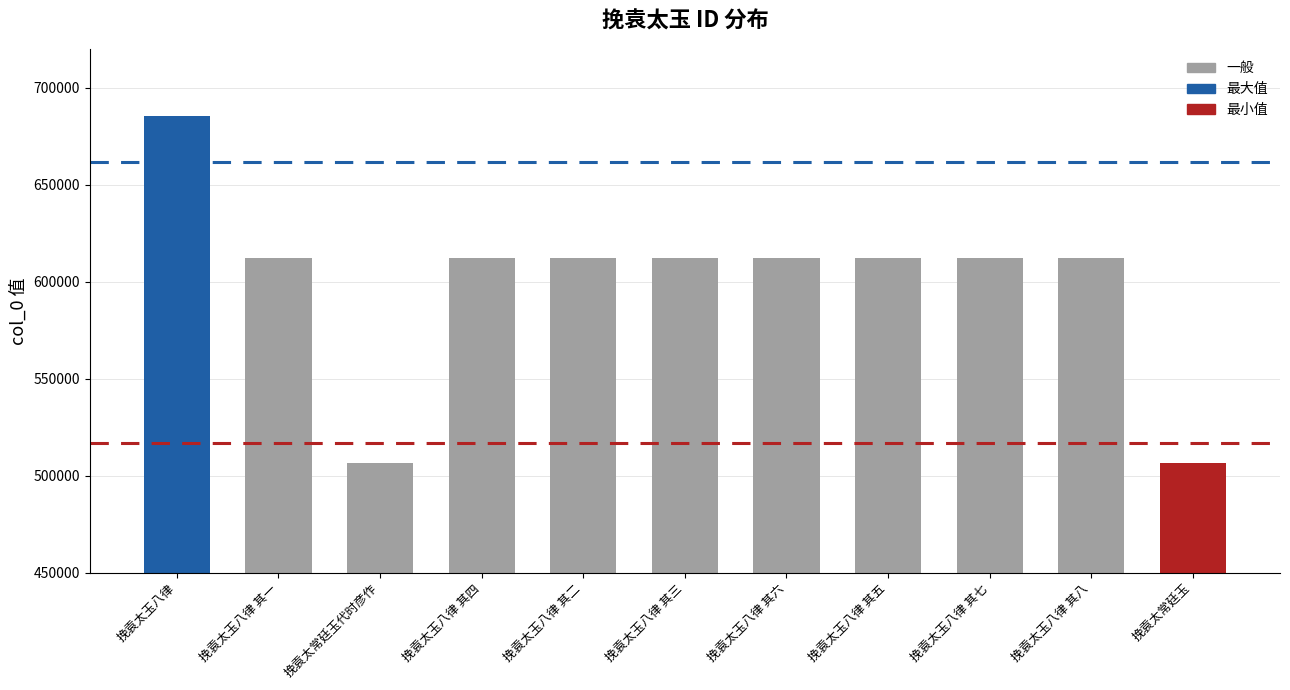

The value at 挽袁太玉八律 其一 is 234250. True or false?

False